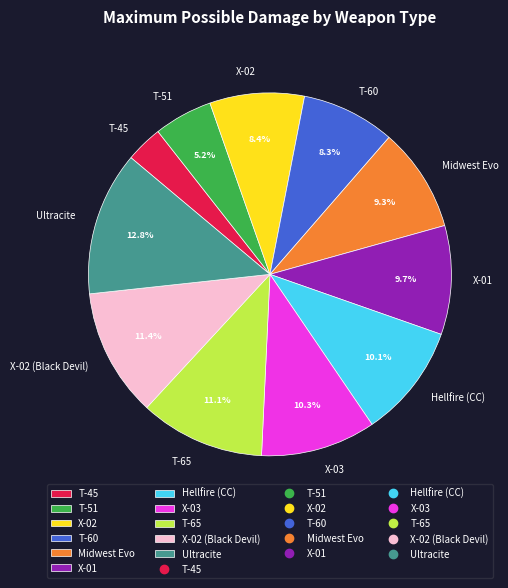

To the nearest percent, what is the difference between the X-02 and Hellfire (CC) slice percentages?

2%